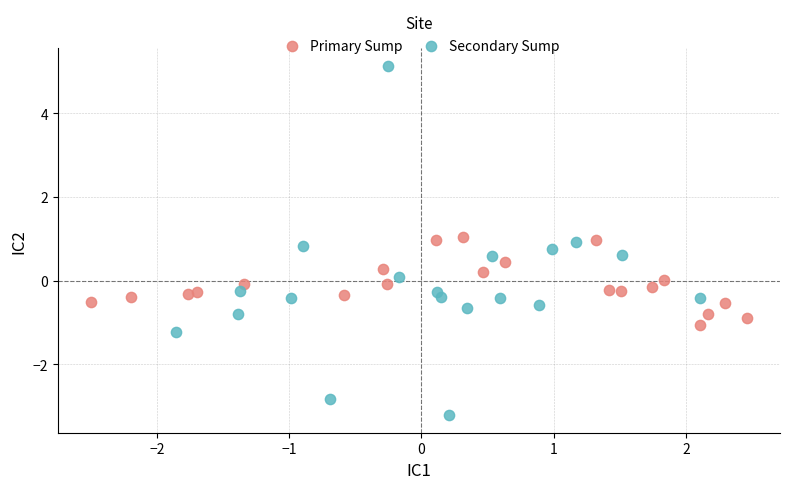

Which series has the largest Y range (max minus min)?

Secondary Sump